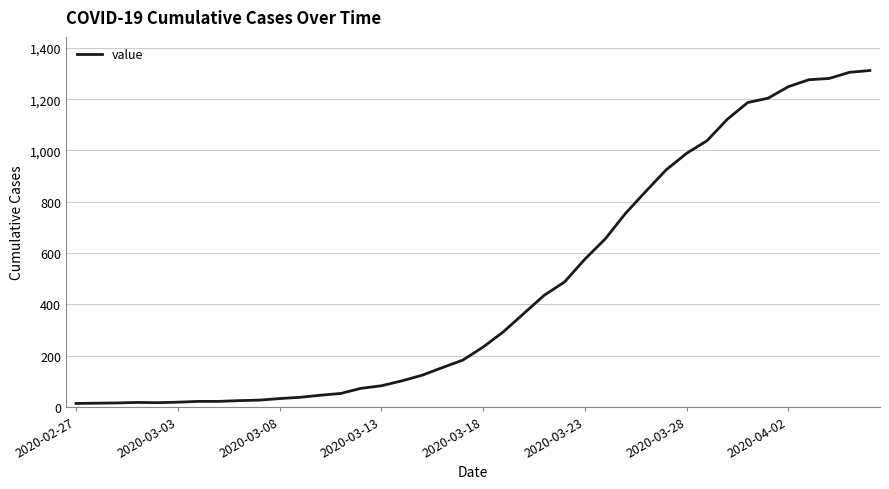

What is the greatest value displayed?

1312